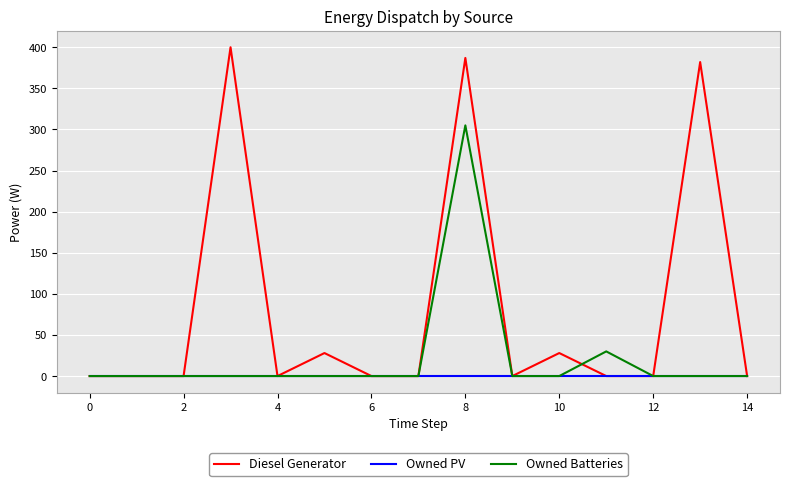

What is the greatest value displayed?

400